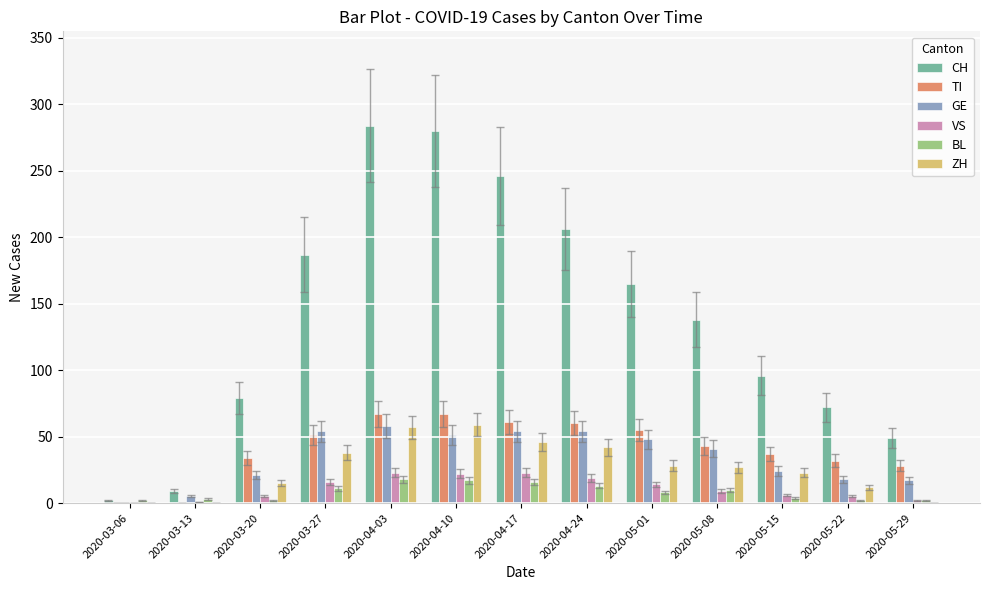

Are the bars grouped side by side (vs. stacked)?

Yes